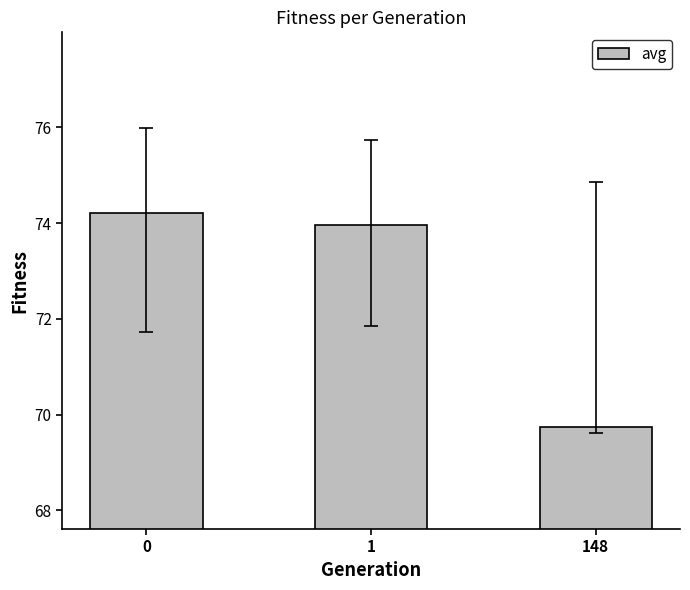

Reading left to right, extract all data points from this chart.

0=74.2	1=74.0	148=69.7